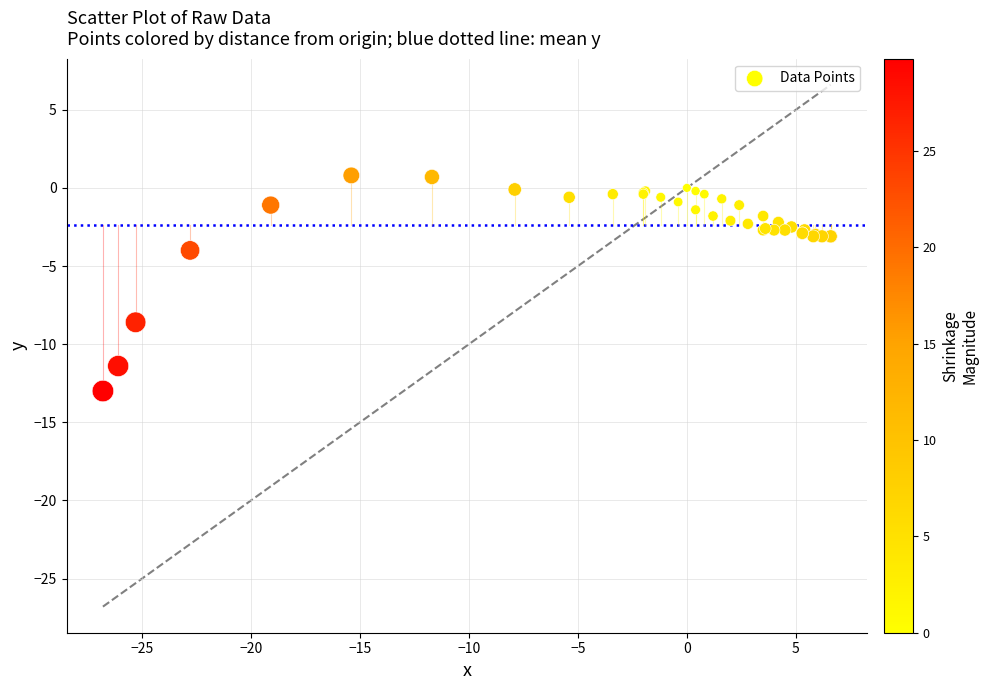

What Y value in the scatter plot is closest to -6?

-4.0